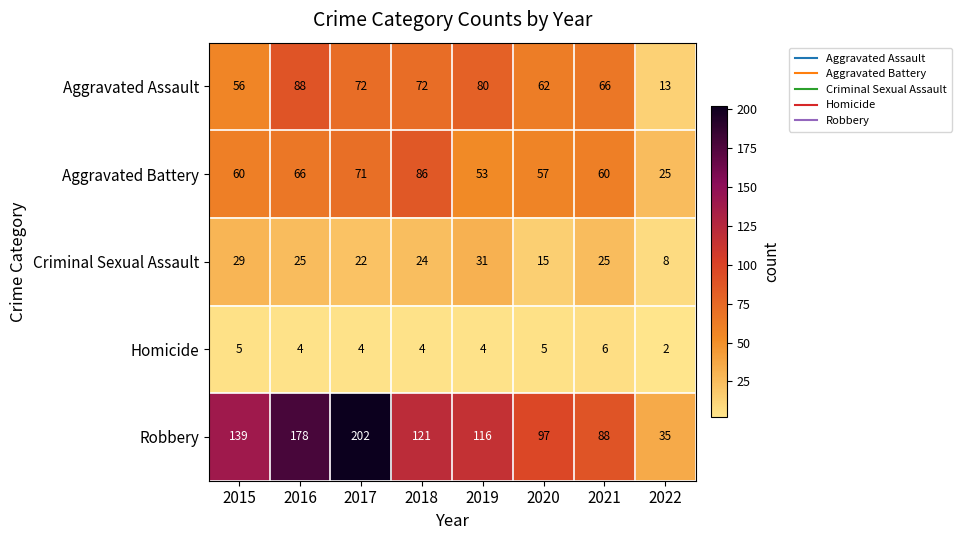

What is the spread (max minus min) of values at 2021?

82